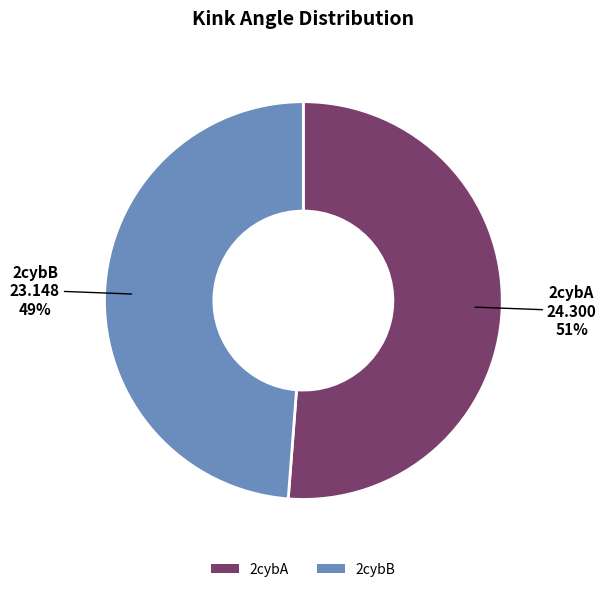

The 2cybB slice represents 37% of the pie. True or false?

False